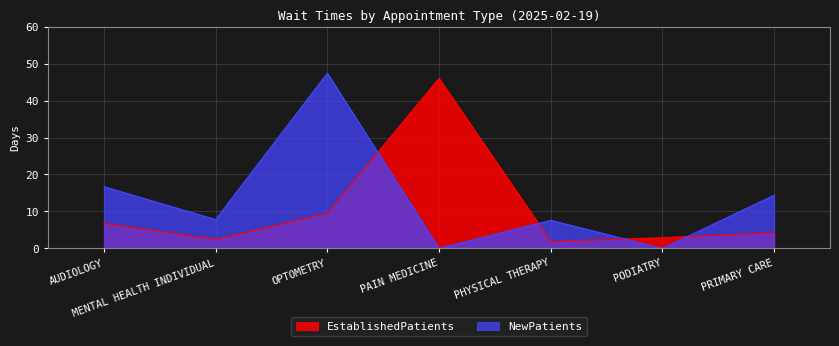

True or false: NewPatients has a value of 47.4 at OPTOMETRY.

True